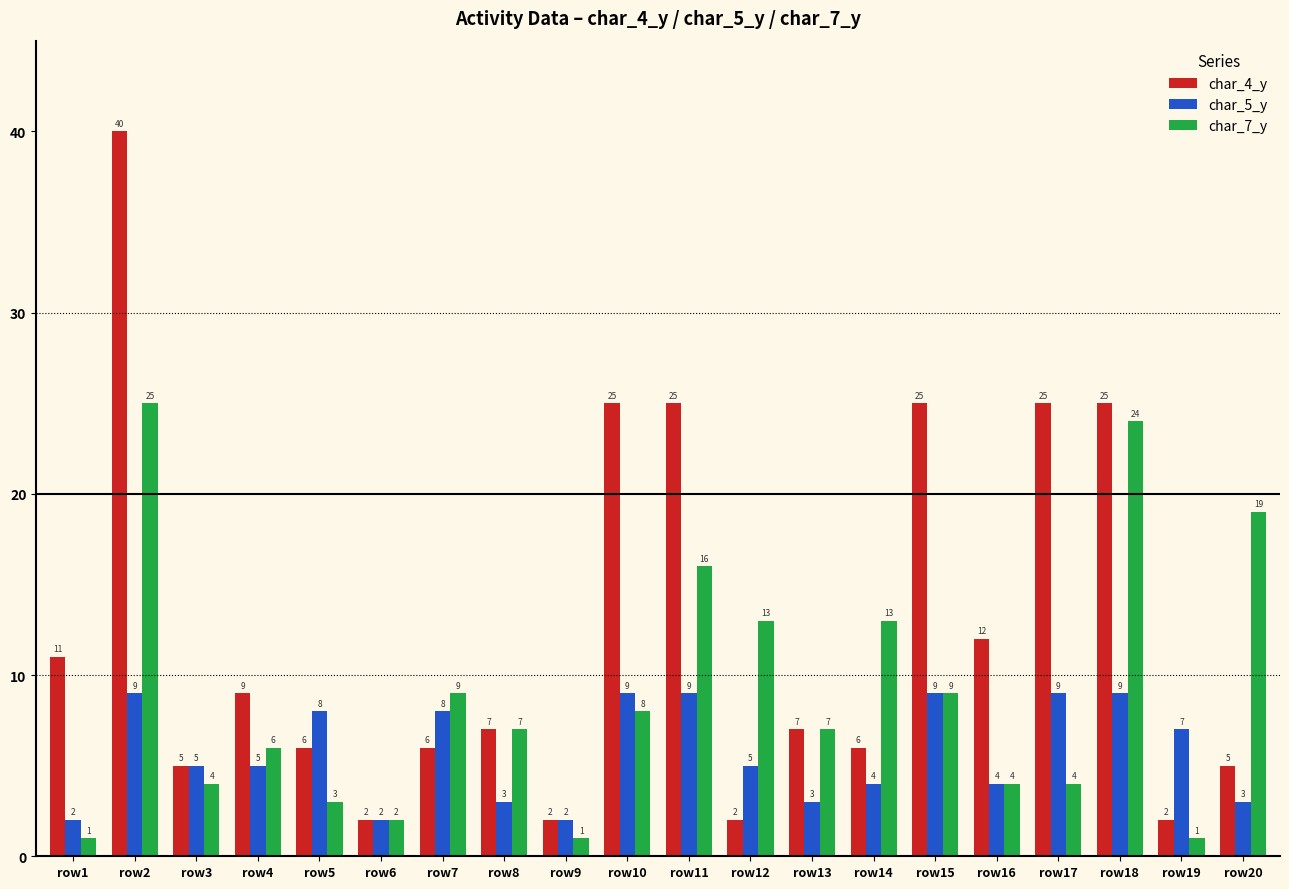

Rank the series by their average value, from highest to lowest.

char_4_y, char_7_y, char_5_y